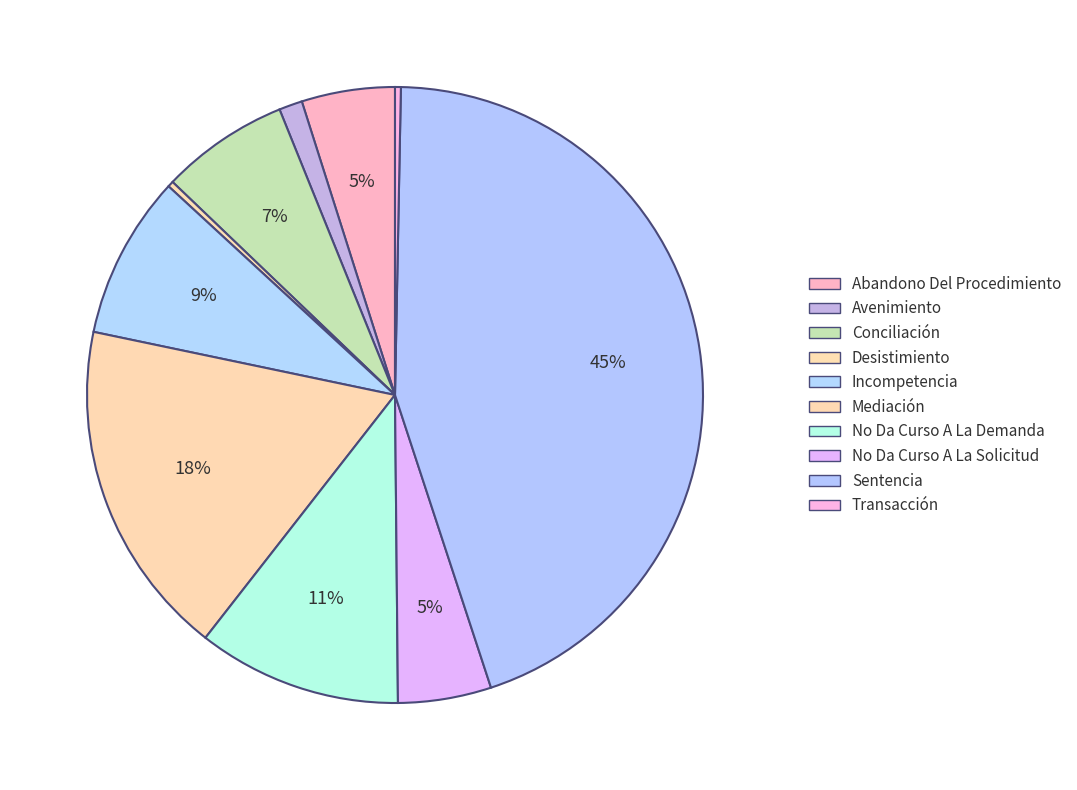

Does Avenimiento account for over 50% of the chart?

No